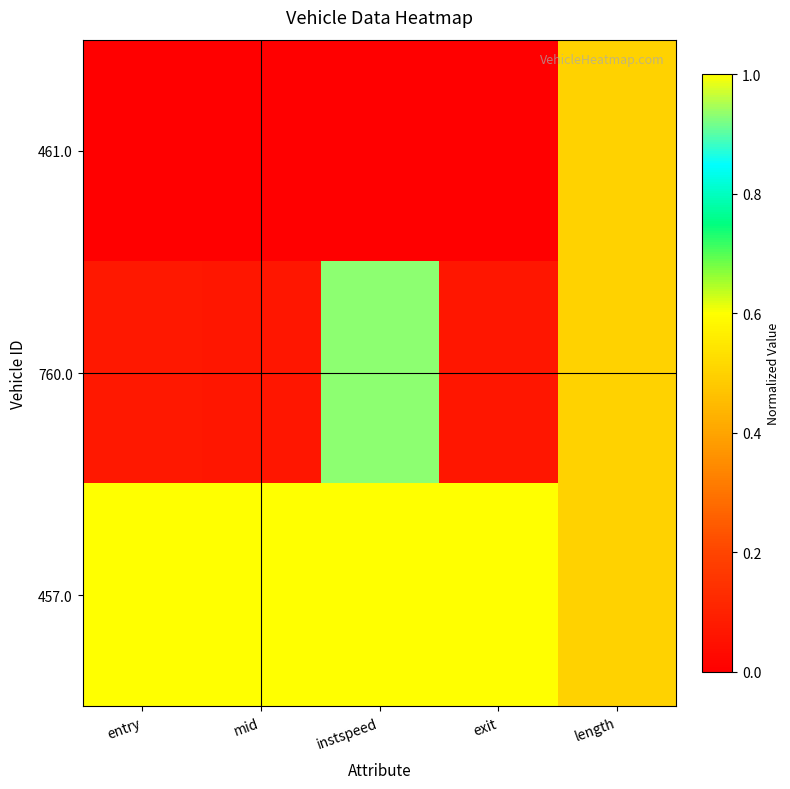

What is the total value across all series at instspeed?

1.9